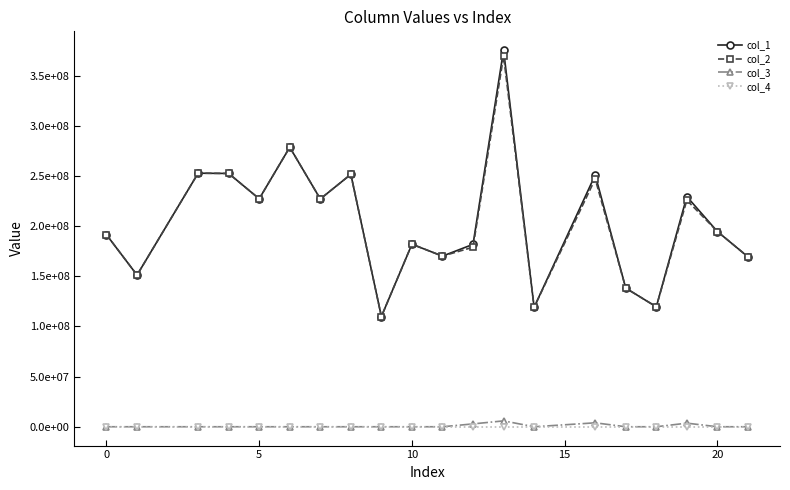

Is this an area chart (filled region under the line)?

No